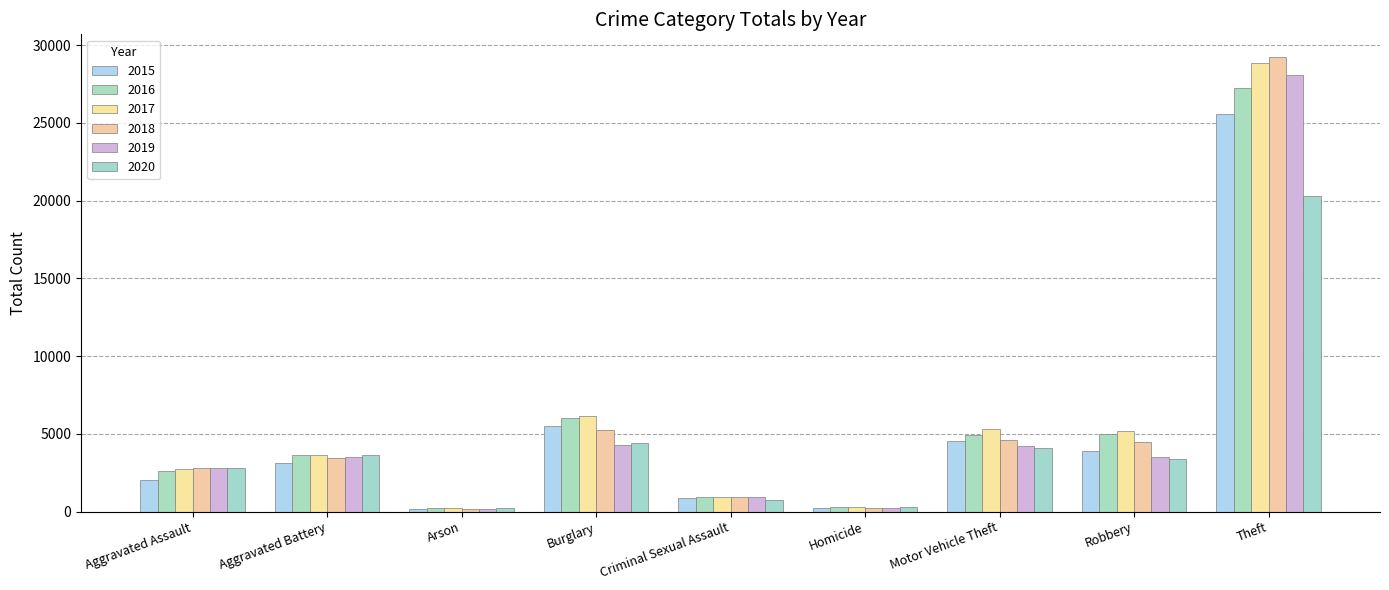

What are all the series names shown in the legend?

2015, 2016, 2017, 2018, 2019, 2020